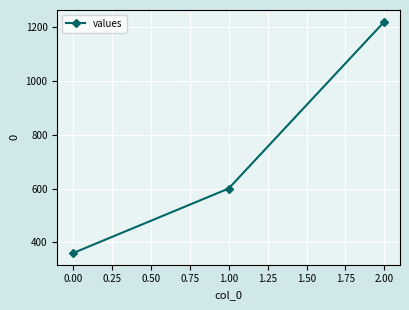

Is this an area chart (filled region under the line)?

No